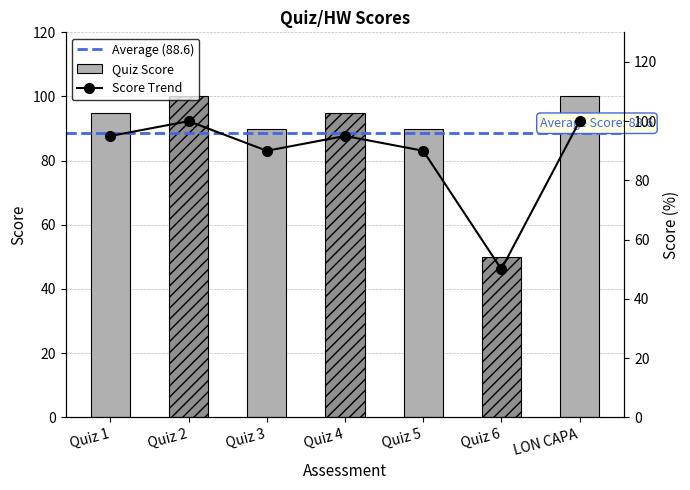

List the labels in order of value, smallest first.

Quiz 6, Quiz 3, Quiz 5, Quiz 1, Quiz 4, Quiz 2, LON CAPA